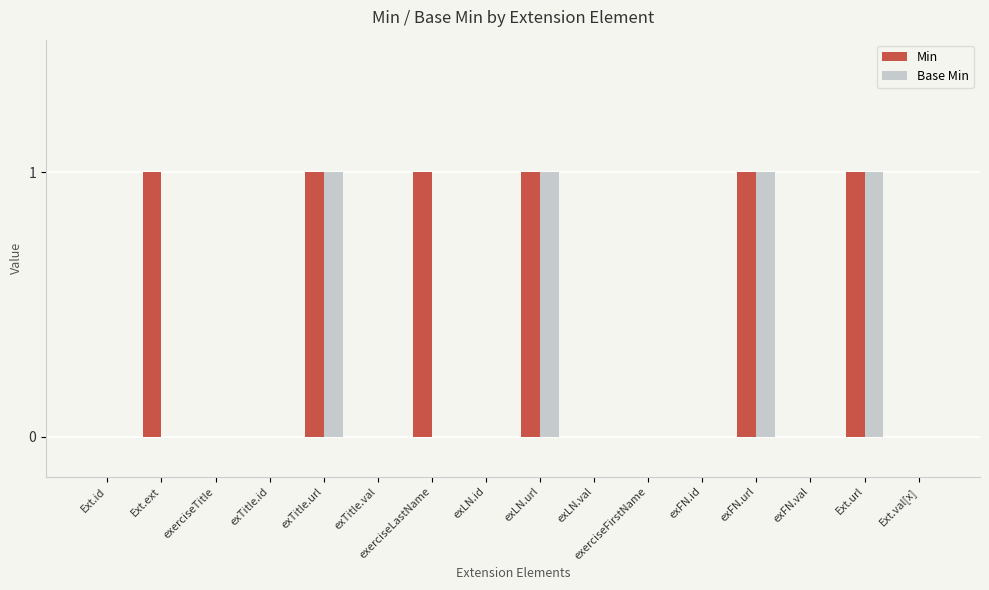

Which series has the largest total across all categories?

Min